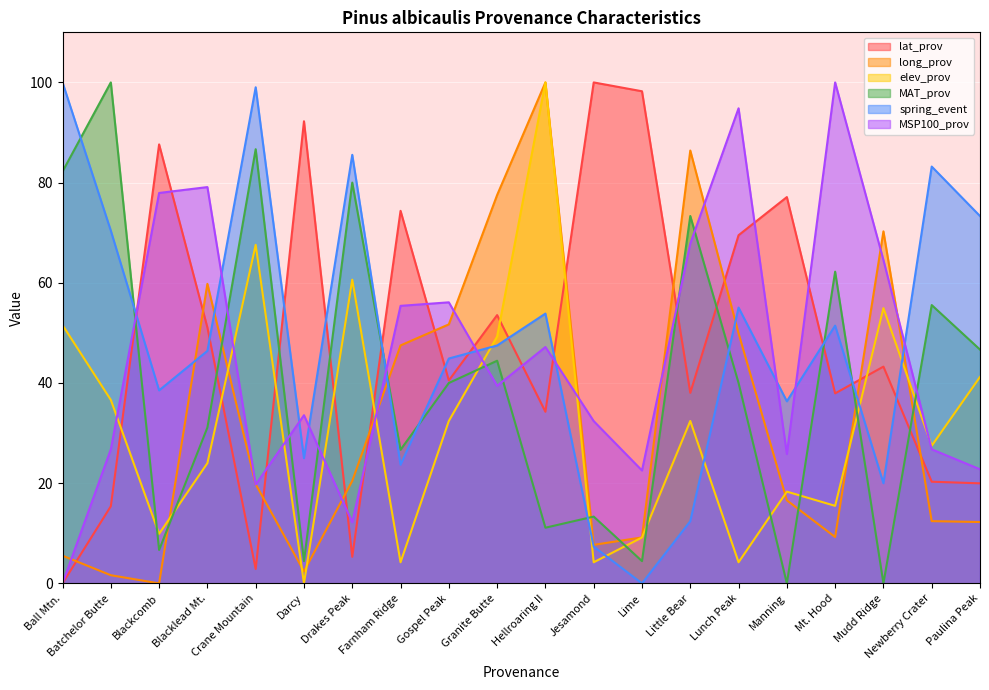

How many values in the long_prov series are below 19?

10